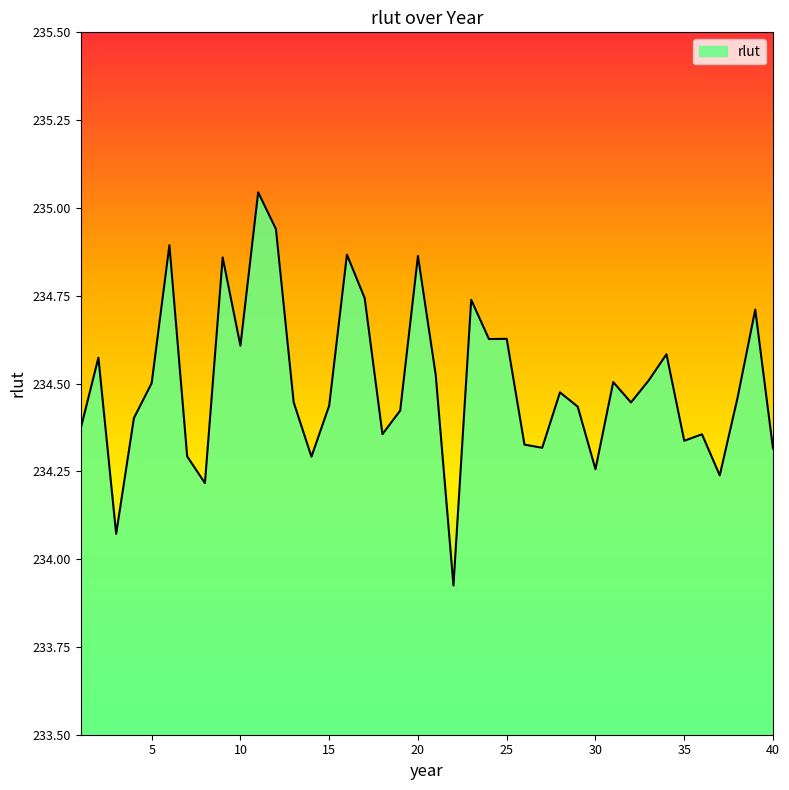

Is this an area chart (filled region under the line)?

Yes